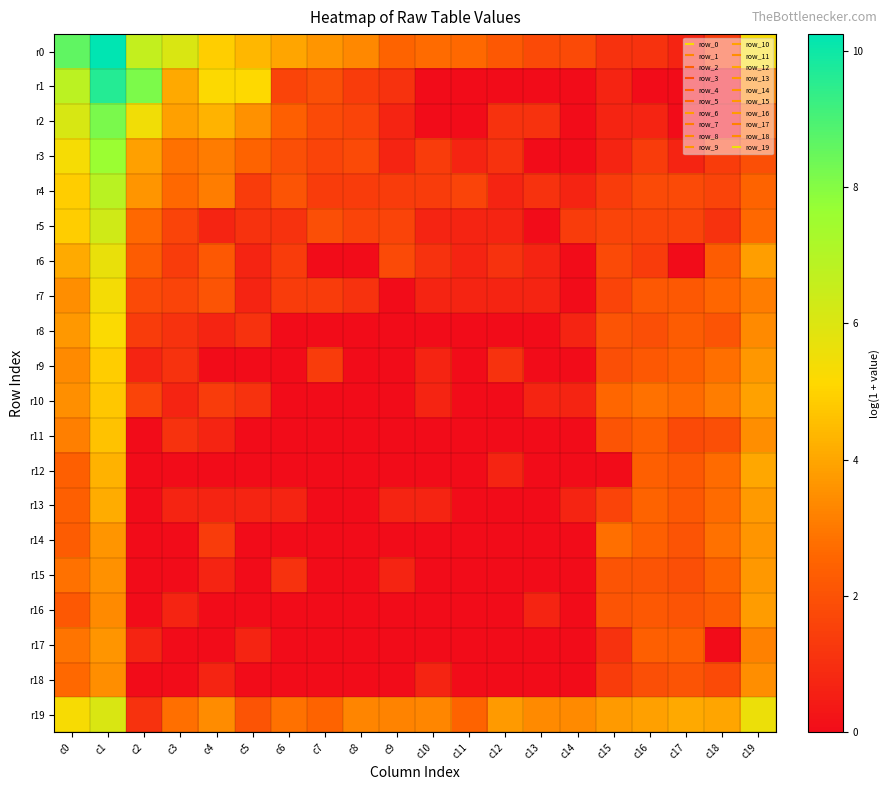

Which series changed the most between c4 and c11?

r1